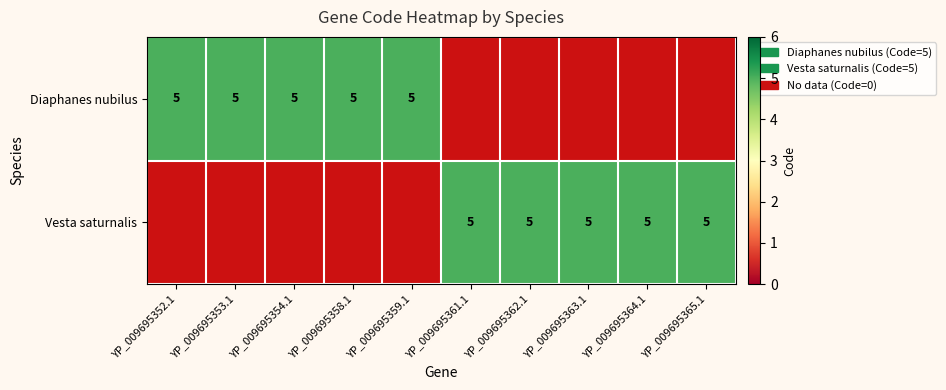

Reading left to right, transcribe all the data shown in this chart.

Diaphanes nubilus: 5	5	5	5	5	0	0	0	0	0
Vesta saturnalis: 0	0	0	0	0	5	5	5	5	5